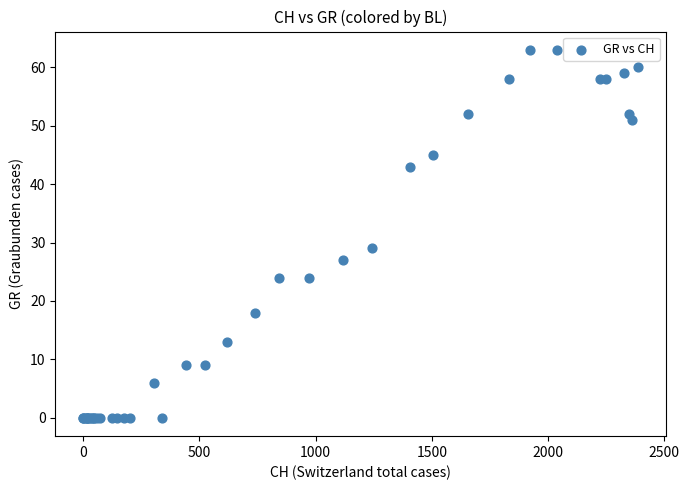

What Y value in the scatter plot is closest to 31?

29